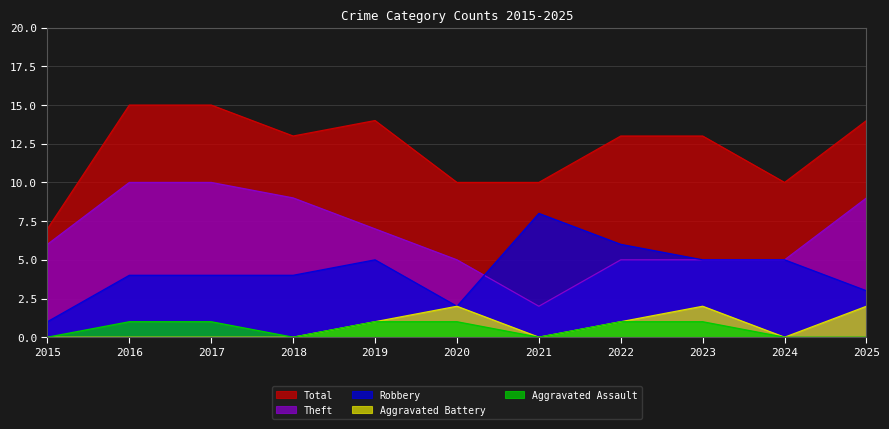

What is the difference between the second highest and second lowest values in the Aggravated Battery series?

2